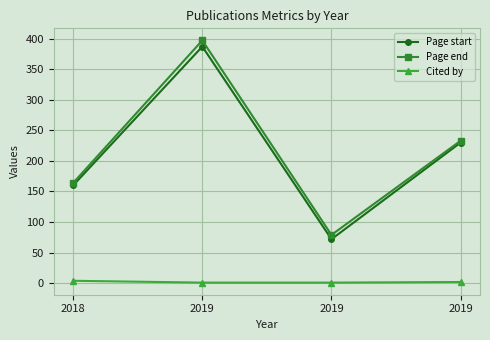

How many lines are shown in the chart?

3